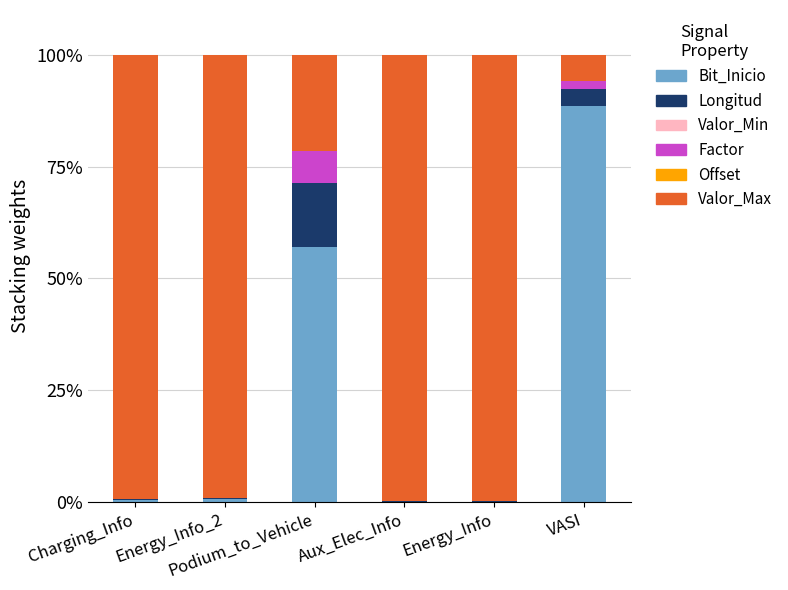

Which series has the widest spread of values?

Valor_Max